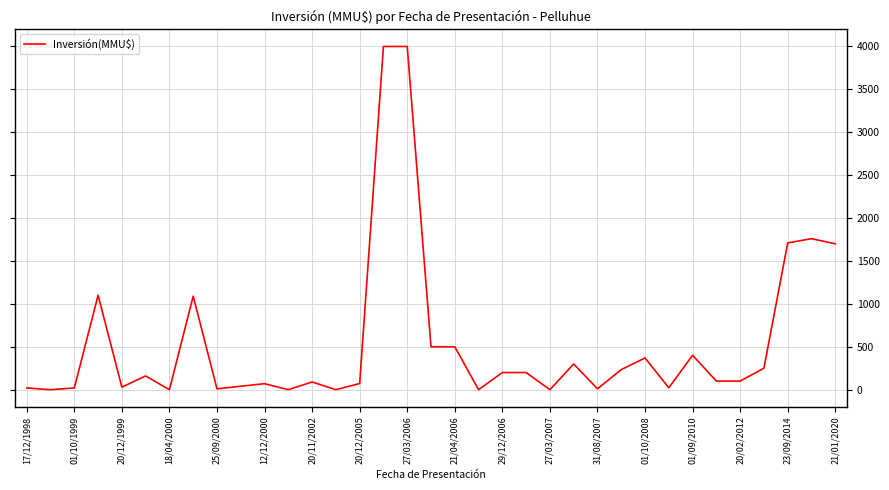

What is the difference between the maximum and minimum values?

4000